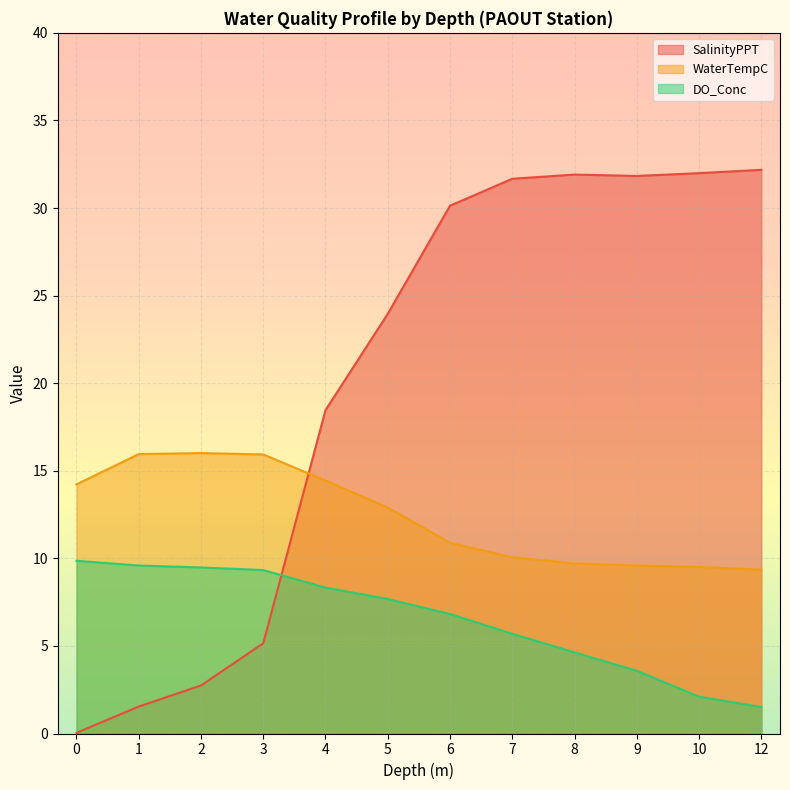

What is the sum of all DO_Conc values?

78.6